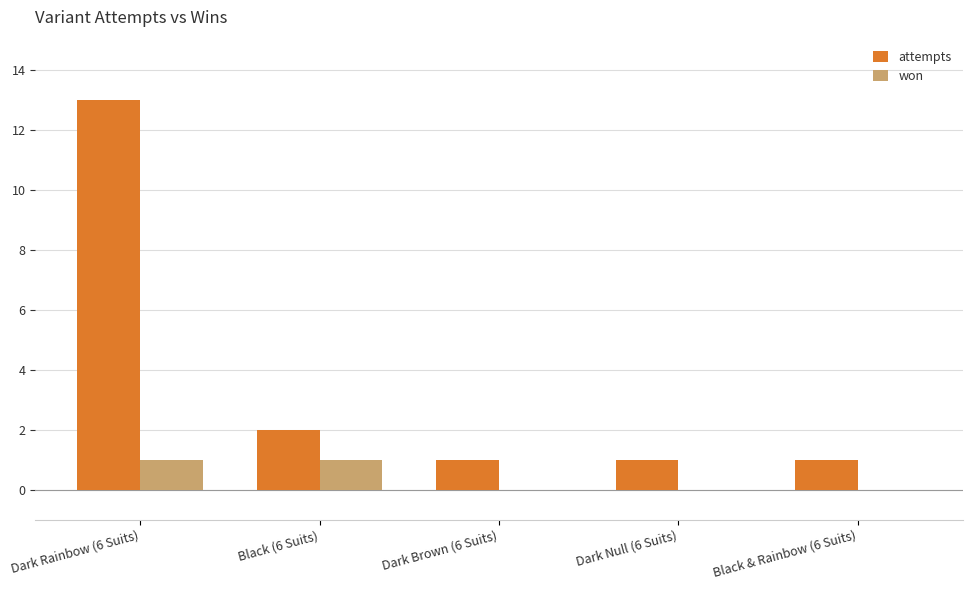

At which category is the sum across all series the highest?

Dark Rainbow (6 Suits)